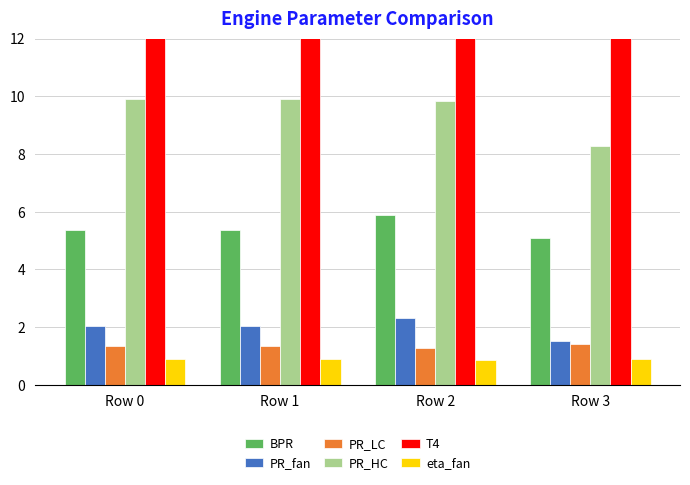

What are all the series names shown in the legend?

BPR, PR_fan, PR_LC, PR_HC, T4, eta_fan